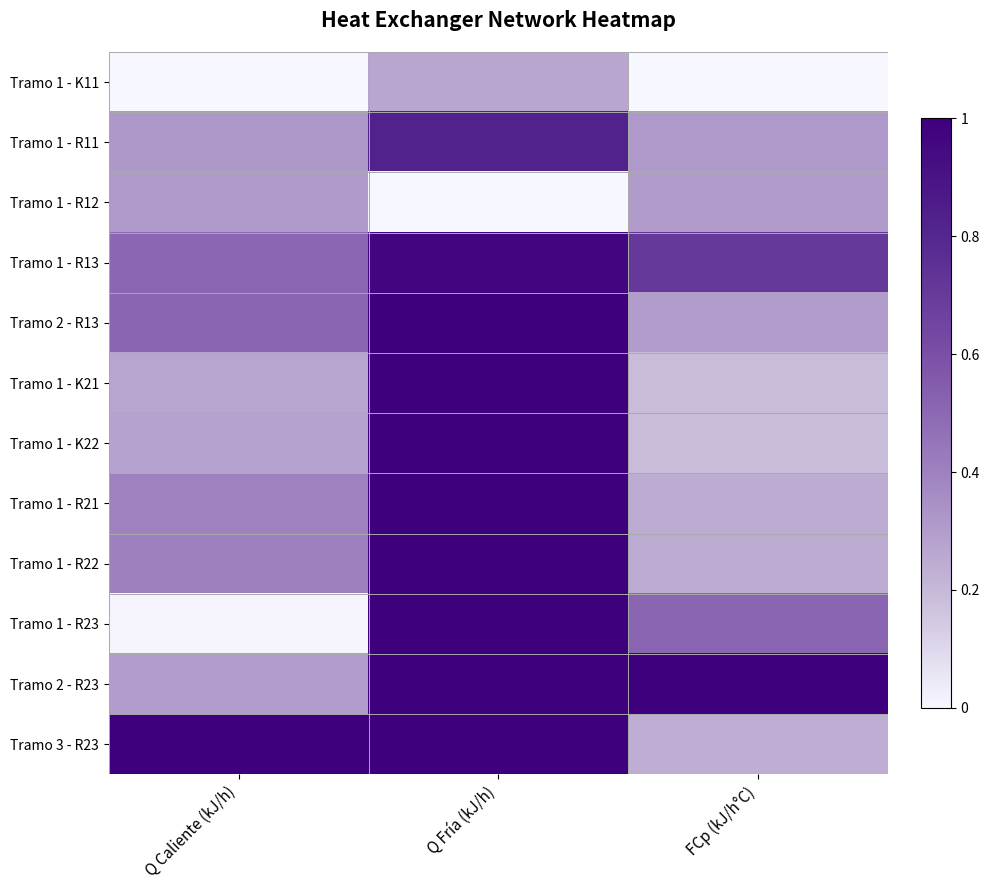

Reading left to right, transcribe all the data shown in this chart.

Tramo 1 - K11: Q Caliente (kJ/h)=0.0	Q Fría (kJ/h)=0.3	FCp (kJ/h°C)=0.0
Tramo 1 - R11: Q Caliente (kJ/h)=0.3	Q Fría (kJ/h)=0.8	FCp (kJ/h°C)=0.3
Tramo 1 - R12: Q Caliente (kJ/h)=0.3	Q Fría (kJ/h)=0.0	FCp (kJ/h°C)=0.3
Tramo 1 - R13: Q Caliente (kJ/h)=0.5	Q Fría (kJ/h)=1.0	FCp (kJ/h°C)=0.7
Tramo 2 - R13: Q Caliente (kJ/h)=0.5	Q Fría (kJ/h)=1.0	FCp (kJ/h°C)=0.3
Tramo 1 - K21: Q Caliente (kJ/h)=0.3	Q Fría (kJ/h)=1.0	FCp (kJ/h°C)=0.2
Tramo 1 - K22: Q Caliente (kJ/h)=0.3	Q Fría (kJ/h)=1.0	FCp (kJ/h°C)=0.2
Tramo 1 - R21: Q Caliente (kJ/h)=0.4	Q Fría (kJ/h)=1.0	FCp (kJ/h°C)=0.2
Tramo 1 - R22: Q Caliente (kJ/h)=0.4	Q Fría (kJ/h)=1.0	FCp (kJ/h°C)=0.2
Tramo 1 - R23: Q Caliente (kJ/h)=0.0	Q Fría (kJ/h)=1.0	FCp (kJ/h°C)=0.5
Tramo 2 - R23: Q Caliente (kJ/h)=0.3	Q Fría (kJ/h)=1.0	FCp (kJ/h°C)=1.0
Tramo 3 - R23: Q Caliente (kJ/h)=1.0	Q Fría (kJ/h)=1.0	FCp (kJ/h°C)=0.2